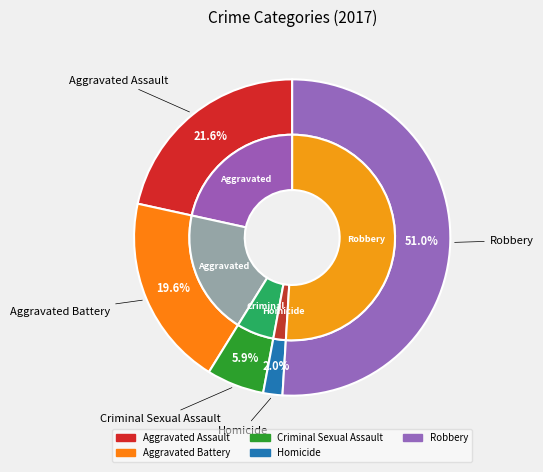

Does any single category account for the majority?

Yes